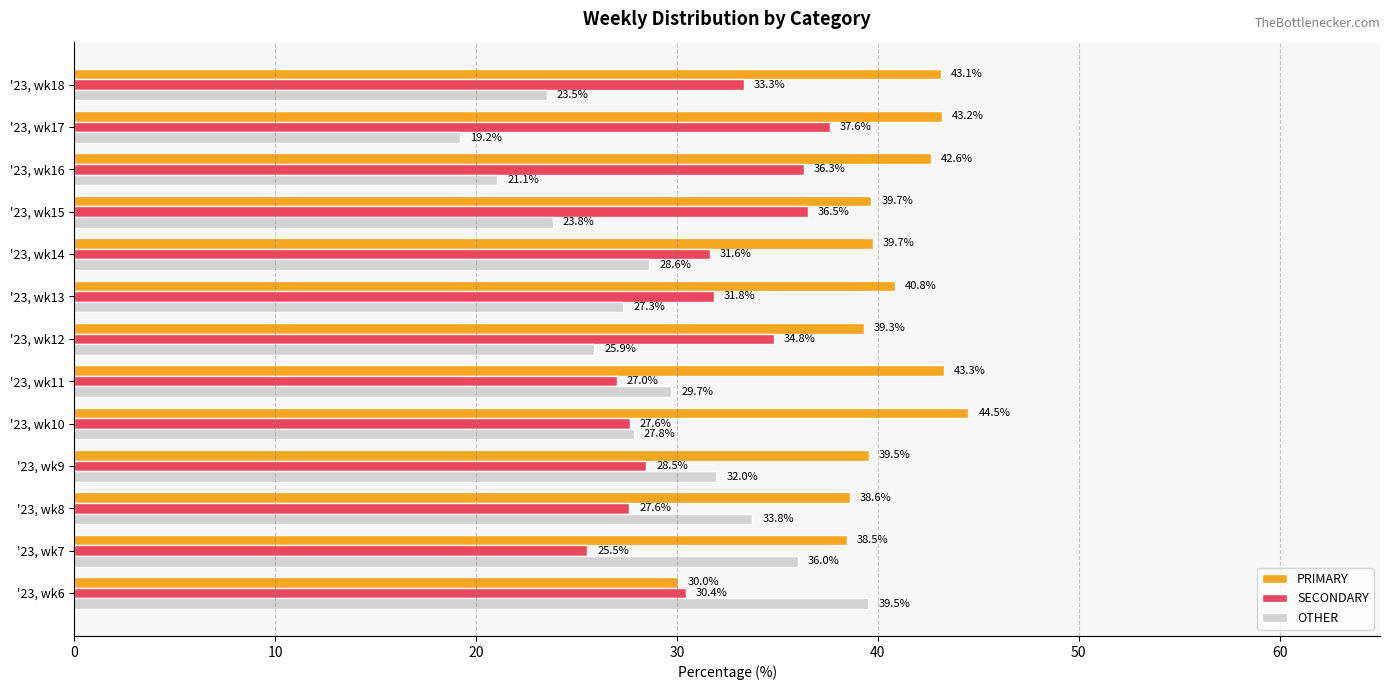

At which label is OTHER closest to 29?

'23, wk14